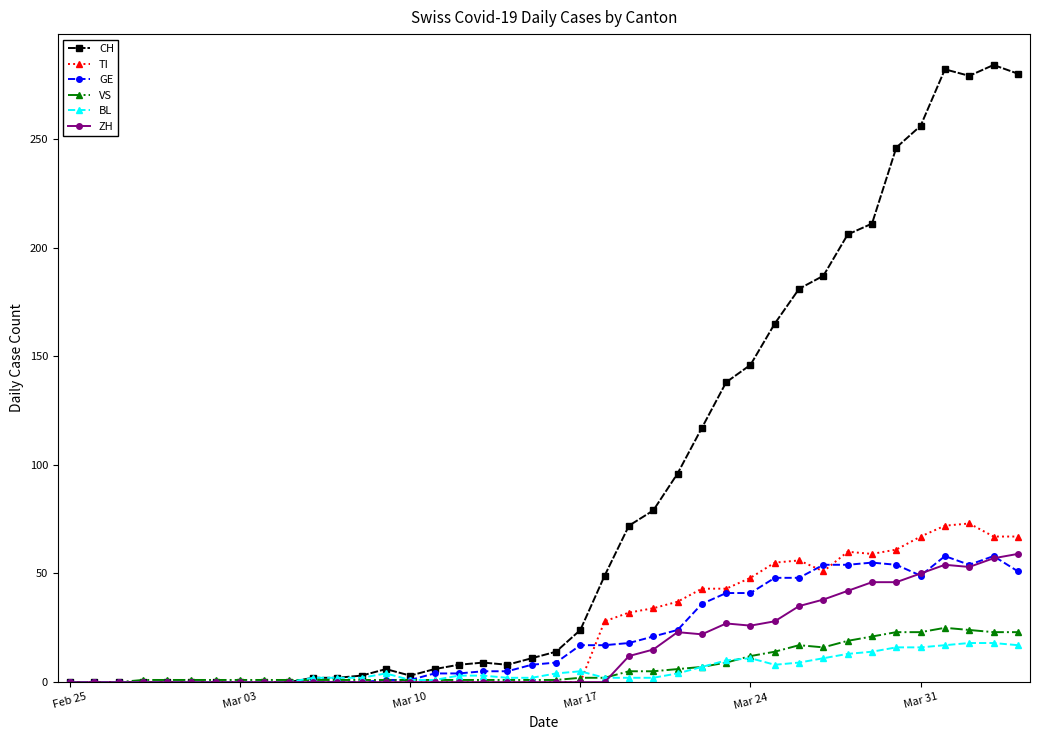

What is the greatest value displayed?

284